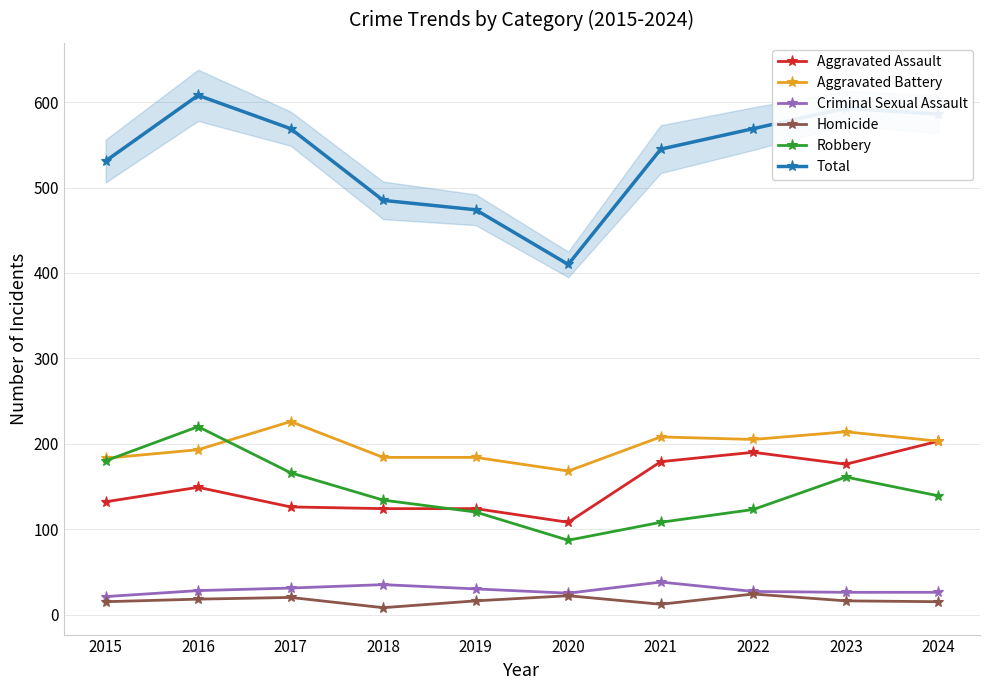

What is the difference between the highest and lowest values at 2017?

549